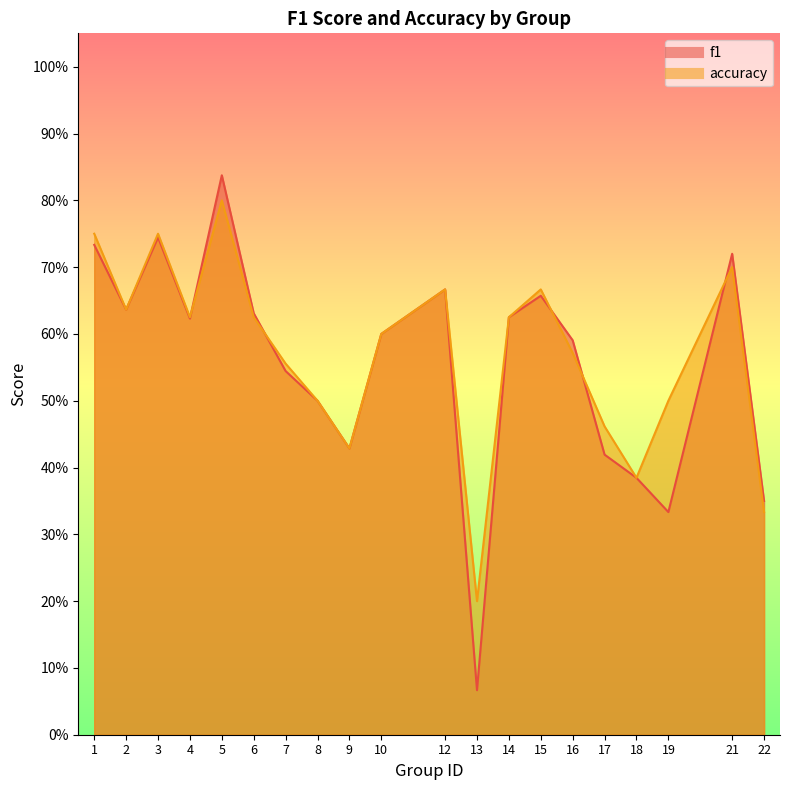

How many times do f1 and accuracy cross each other?

5